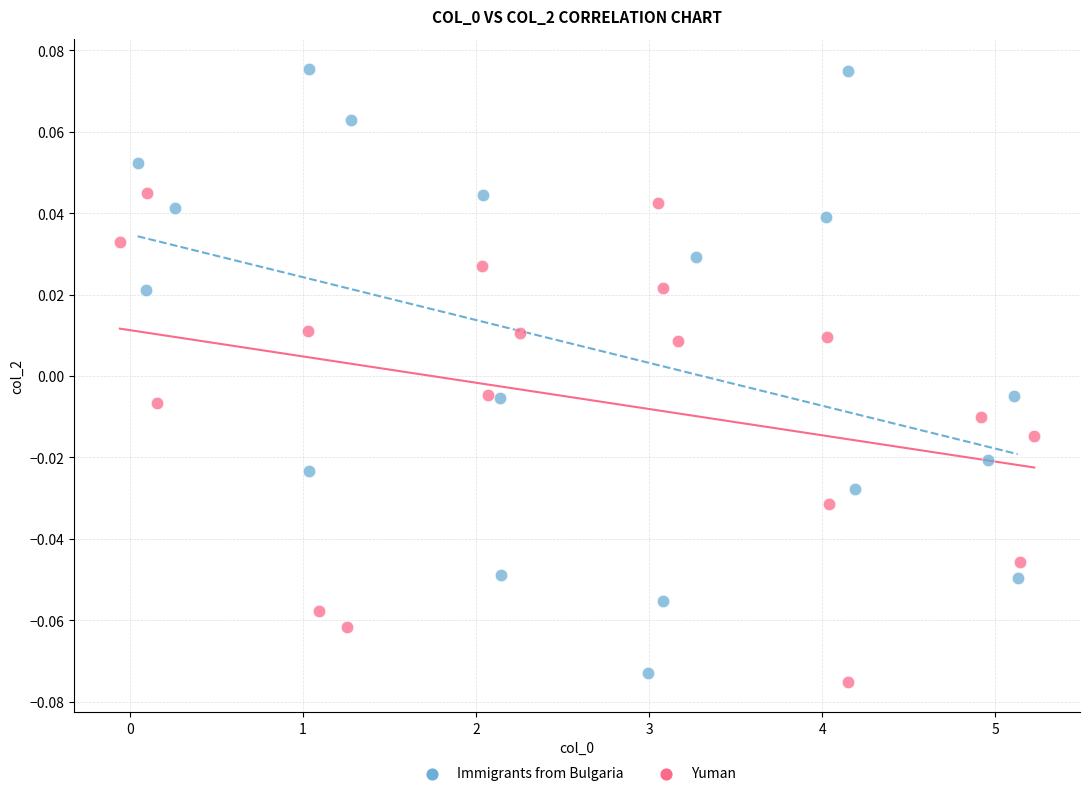

Which series has the largest Y range (max minus min)?

Immigrants from Bulgaria